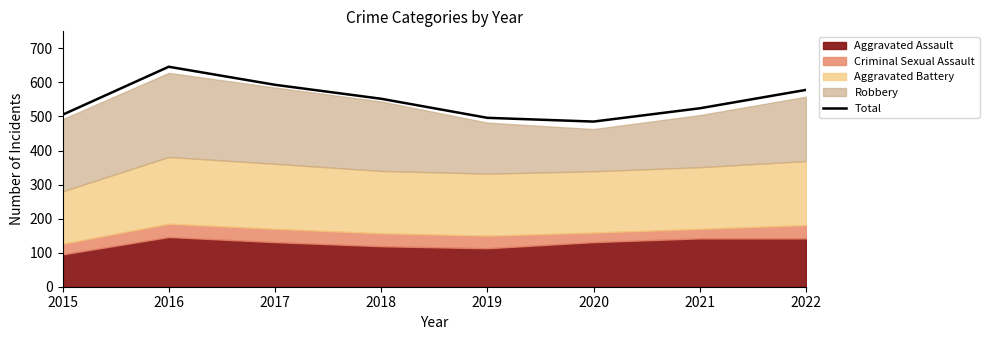

Reading left to right, list all the values displayed in this chart.

2015=505	2016=646	2017=593	2018=552	2019=496	2020=485	2021=524	2022=578